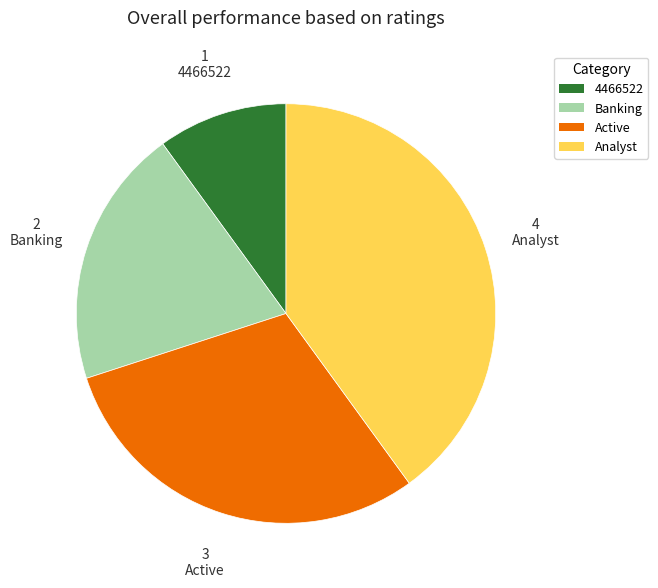

Is Active the majority of the pie?

No